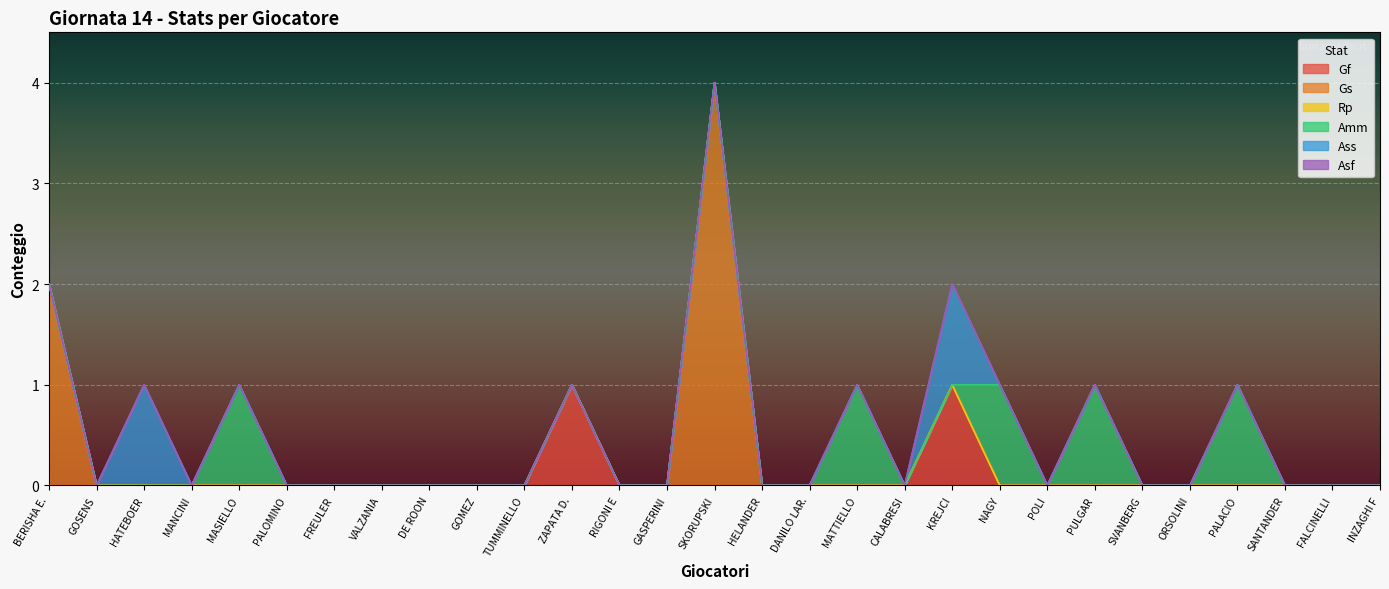

Rank the series by their maximum value, from lowest to highest.

Rp, Asf, Gf, Amm, Ass, Gs